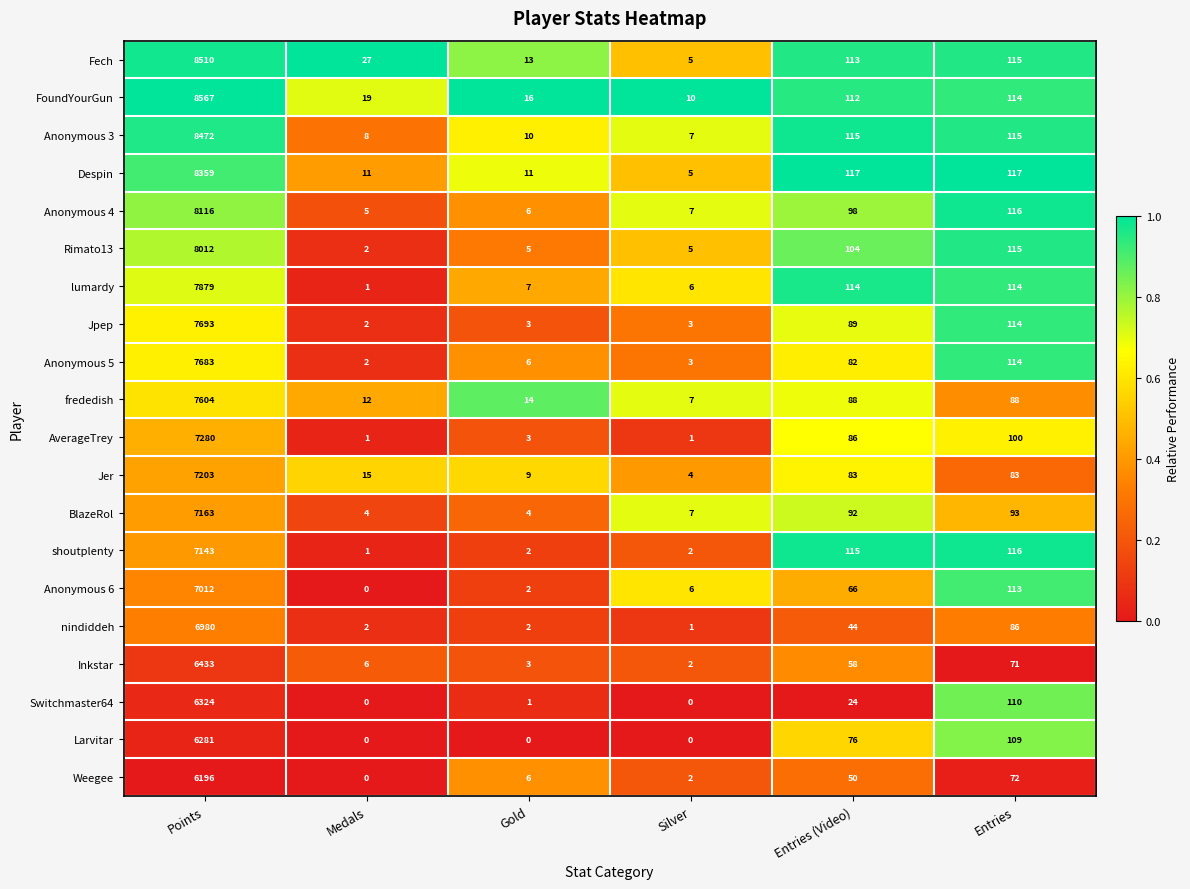

Which series has the largest total across all categories?

FoundYourGun